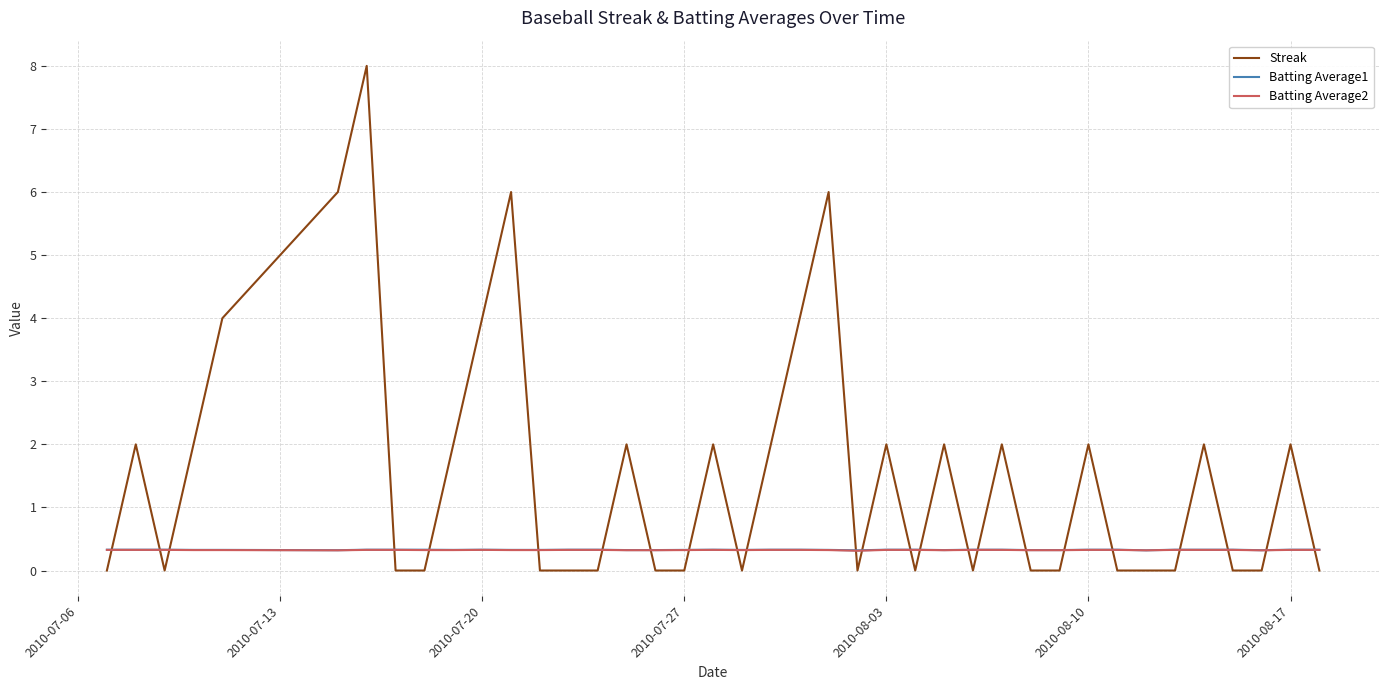

After their last crossing, which series has the higher values: Batting Average2 or Streak?

Batting Average2